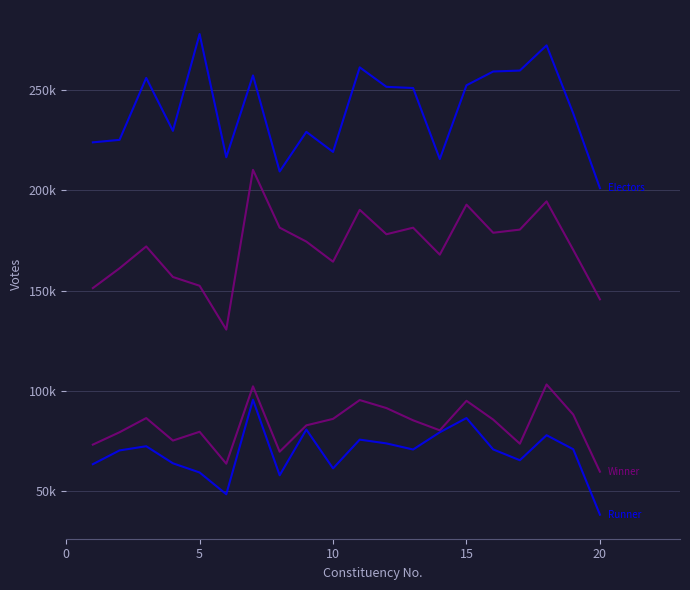

Is this an area chart (filled region under the line)?

No